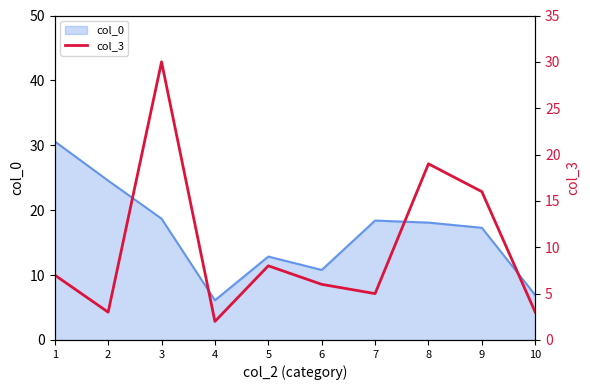

Which has a higher value, 9 or 8?

8